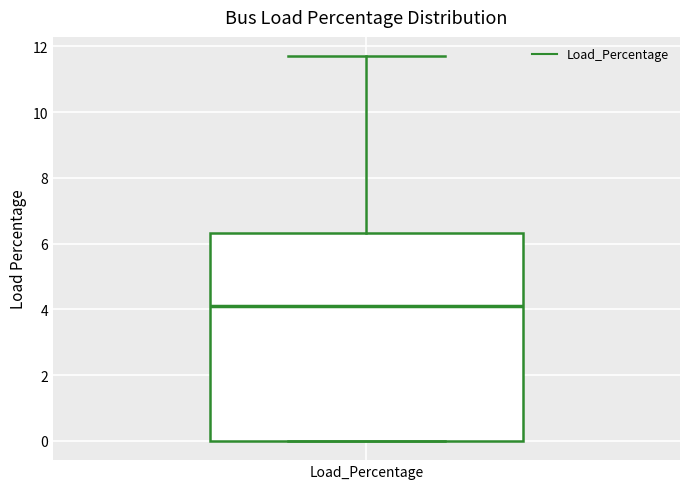

Transcribe this box plot: give where the median line is, the range the box spans, and where the two whiskers end, as read against the y-axis. The values are not printed on the chart, so give them approximately, as read against the axis.

median 4.2, box 0.0 to 6.4, whiskers 0.0 to 11.8